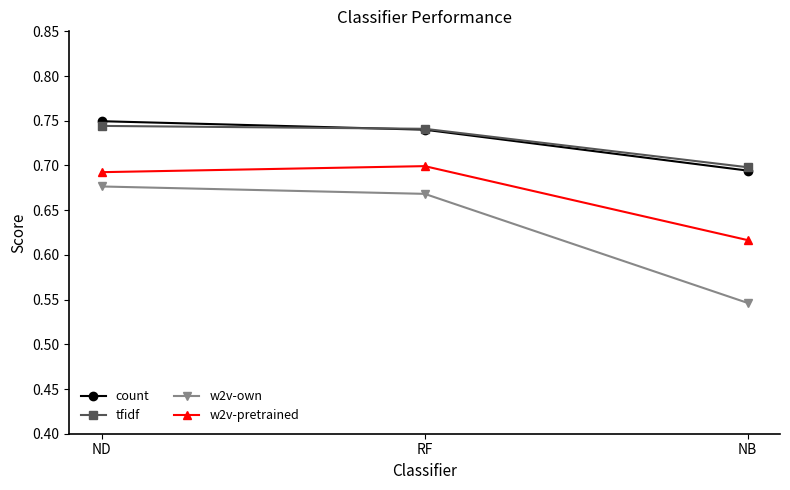

How many lines are shown in the chart?

4